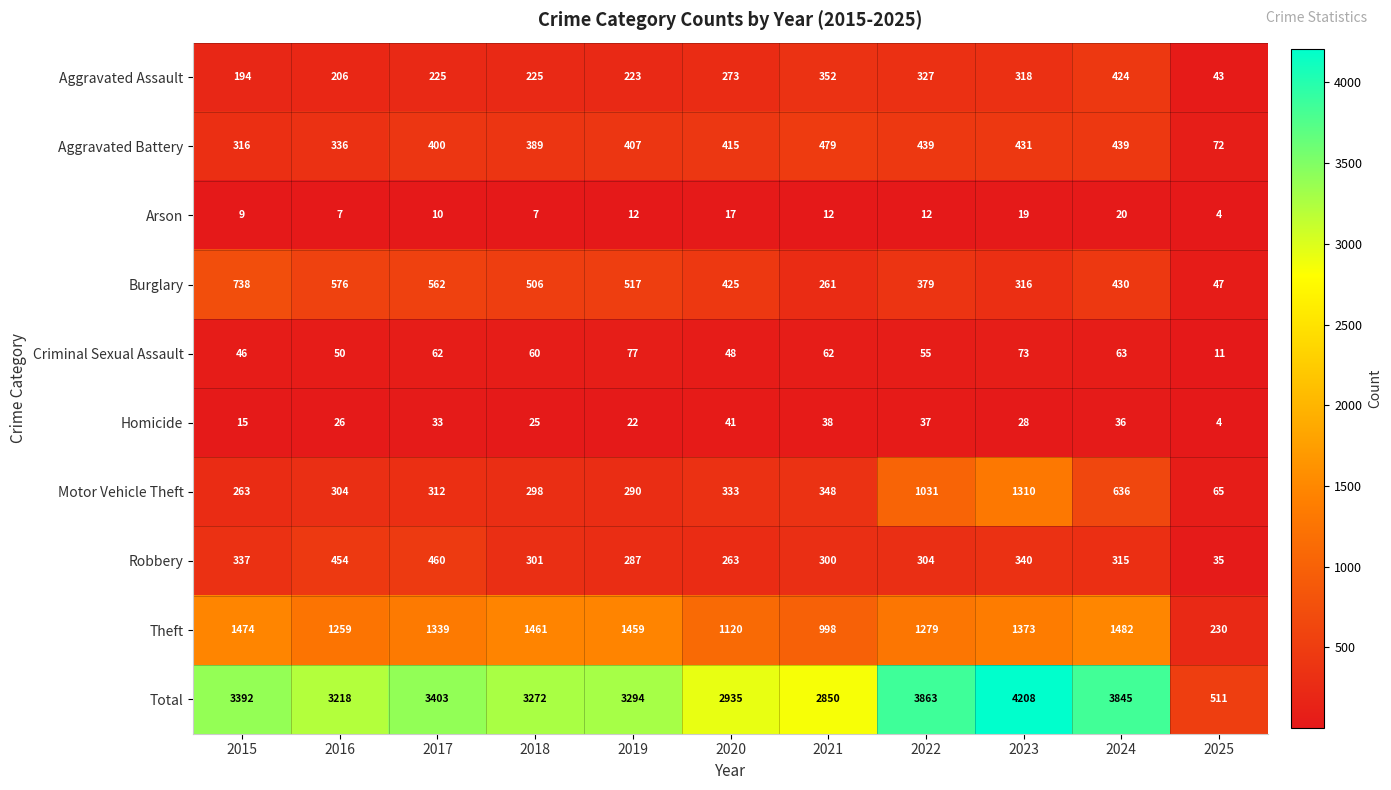

Between 2019 and 2022, which series saw the biggest shift?

Motor Vehicle Theft